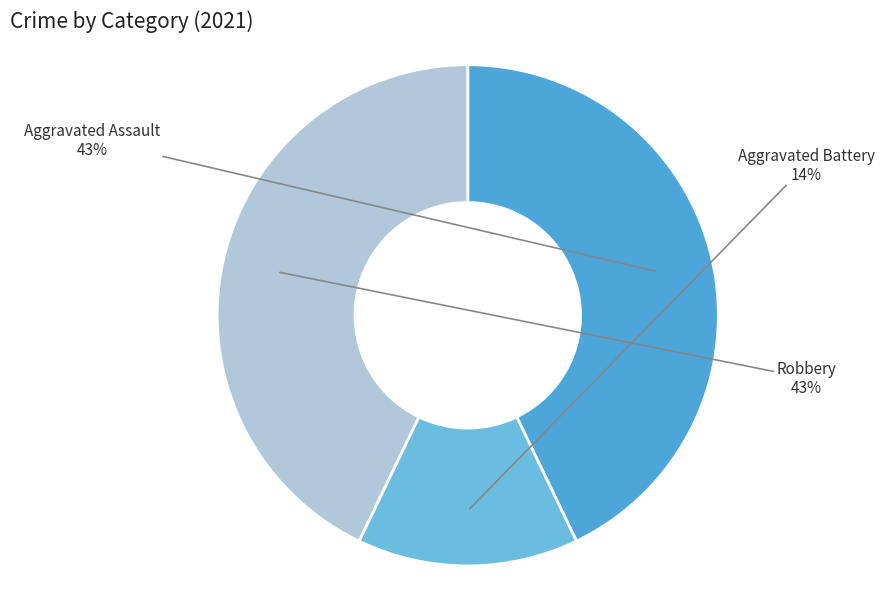

How many segments does this pie chart have?

3